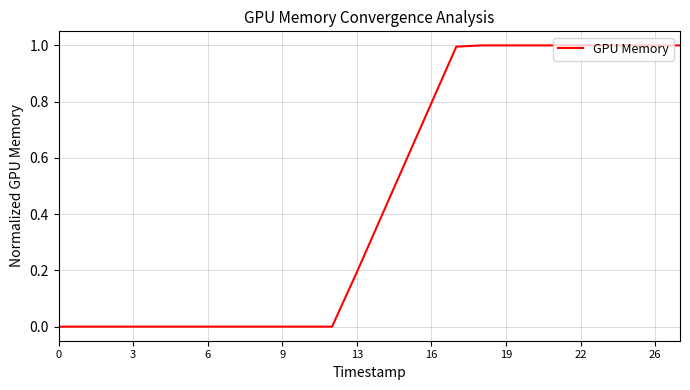

What is the greatest value displayed?

1.0